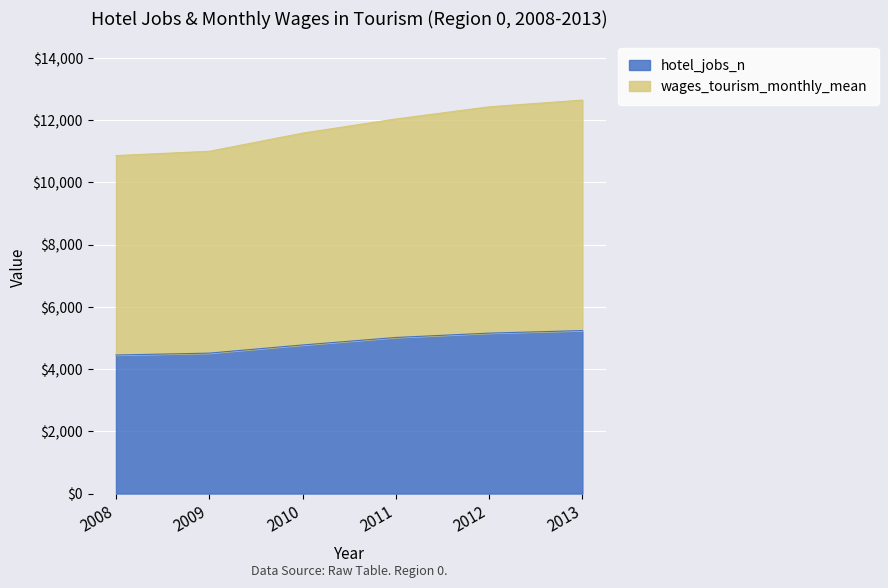

What is the sum of the hotel_jobs_n values at 2013 and 2008?

9690.0